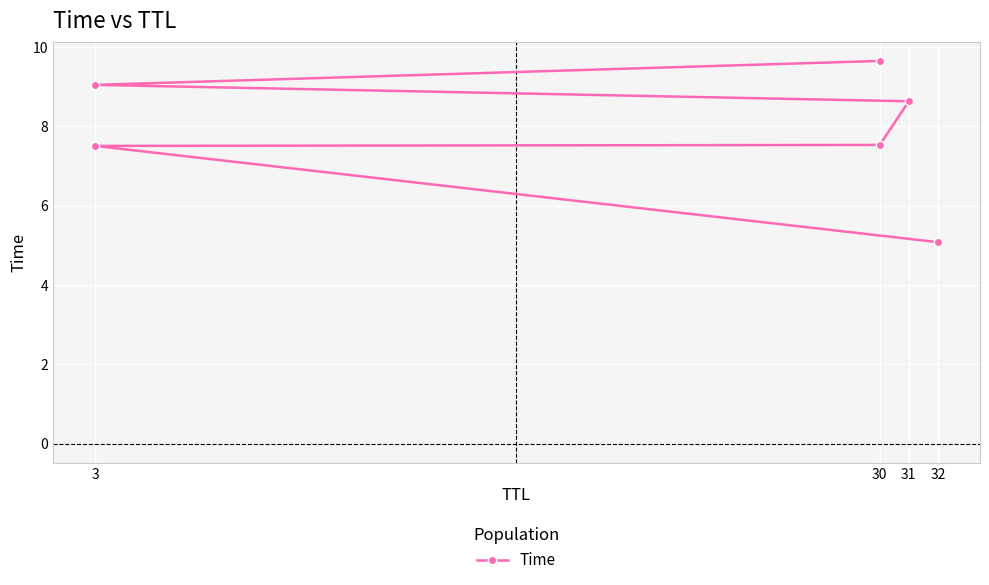

True or false: the data shows 1.9 at 3.

False